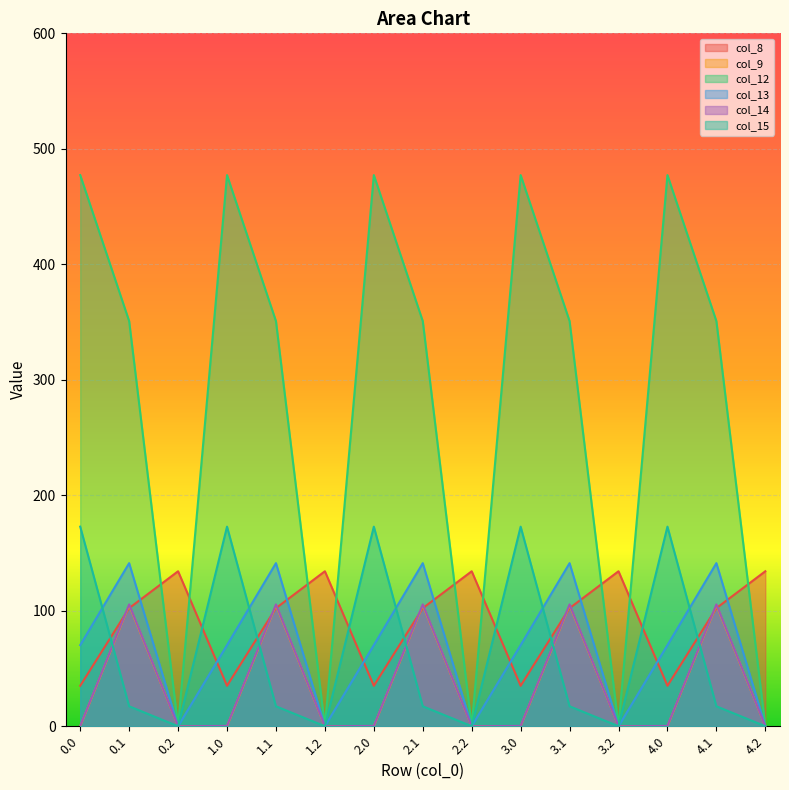

What is the total value across all series at 3.1?

821.8